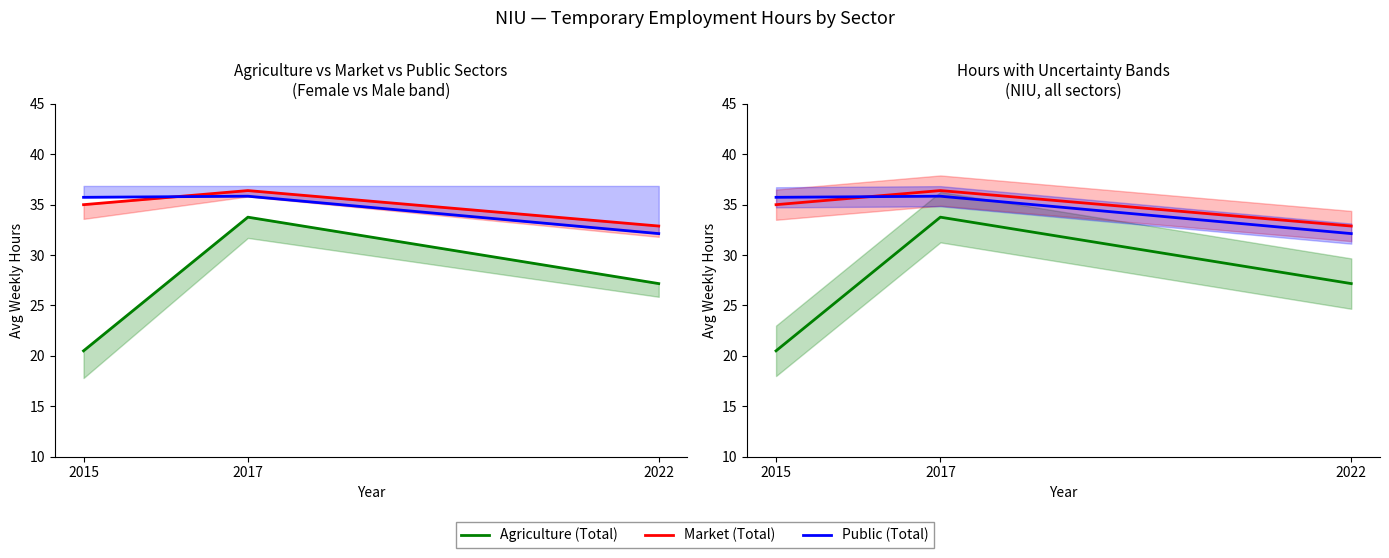

Reading left to right, transcribe all the data shown in this chart.

Agriculture (Total): 20.5	33.8	27.2
Market (Total): 35.0	36.4	32.9
Public (Total): 35.7	35.8	32.1